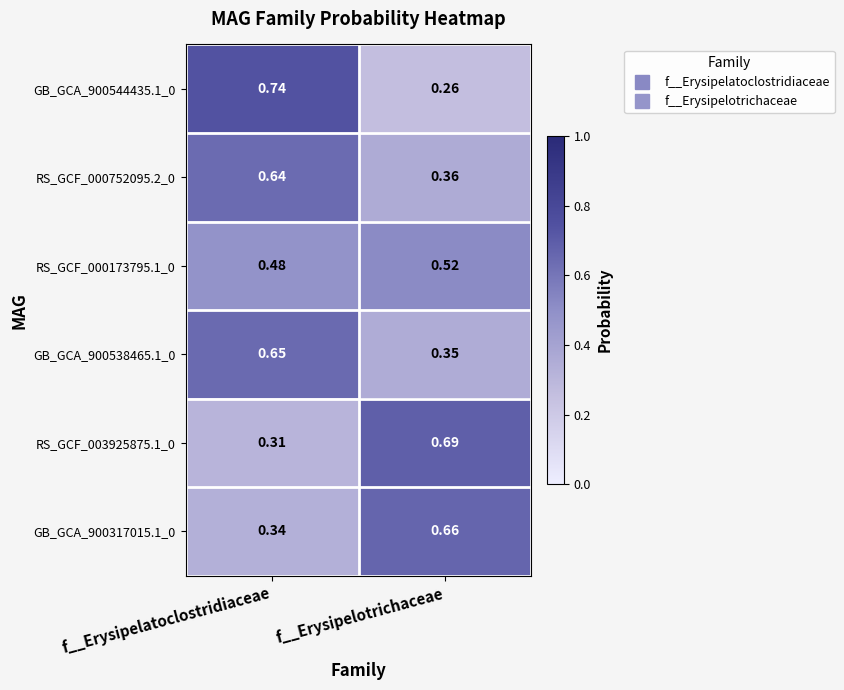

Rank the categories by RS_GCF_000752095.2_0 value from highest to lowest.

f__Erysipelatoclostridiaceae, f__Erysipelotrichaceae